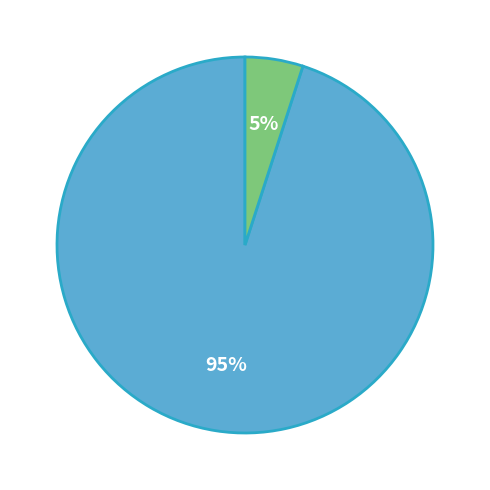

To the nearest percent, what is the difference between the largest and smallest slice percentages?

90%